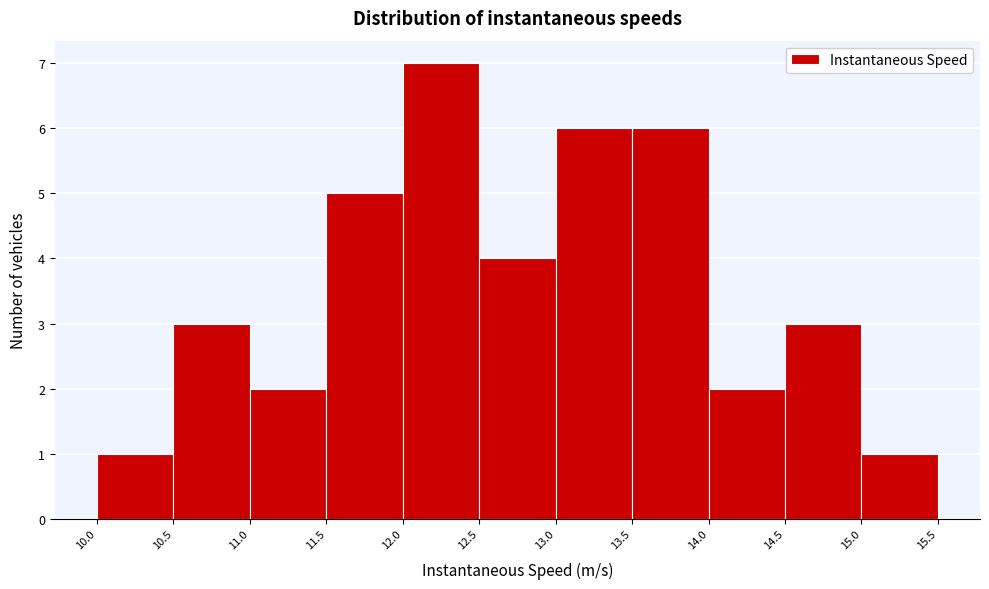

Which range on the x-axis has the tallest bar?

12.0 to 12.5